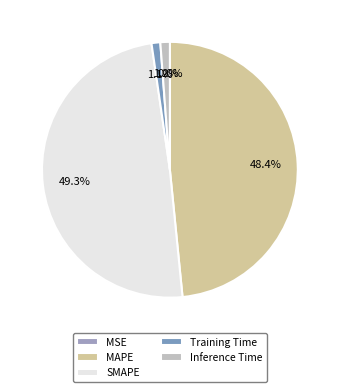

To the nearest percent, what is the combined percentage of MAPE and Inference Time?

50%